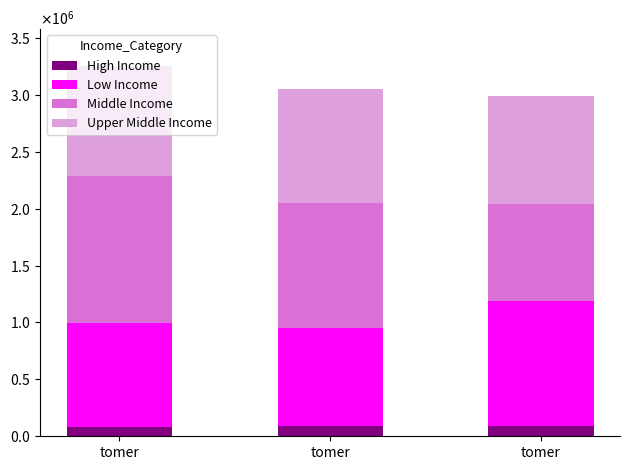

Which has a higher value, tomer or tomer?

tomer